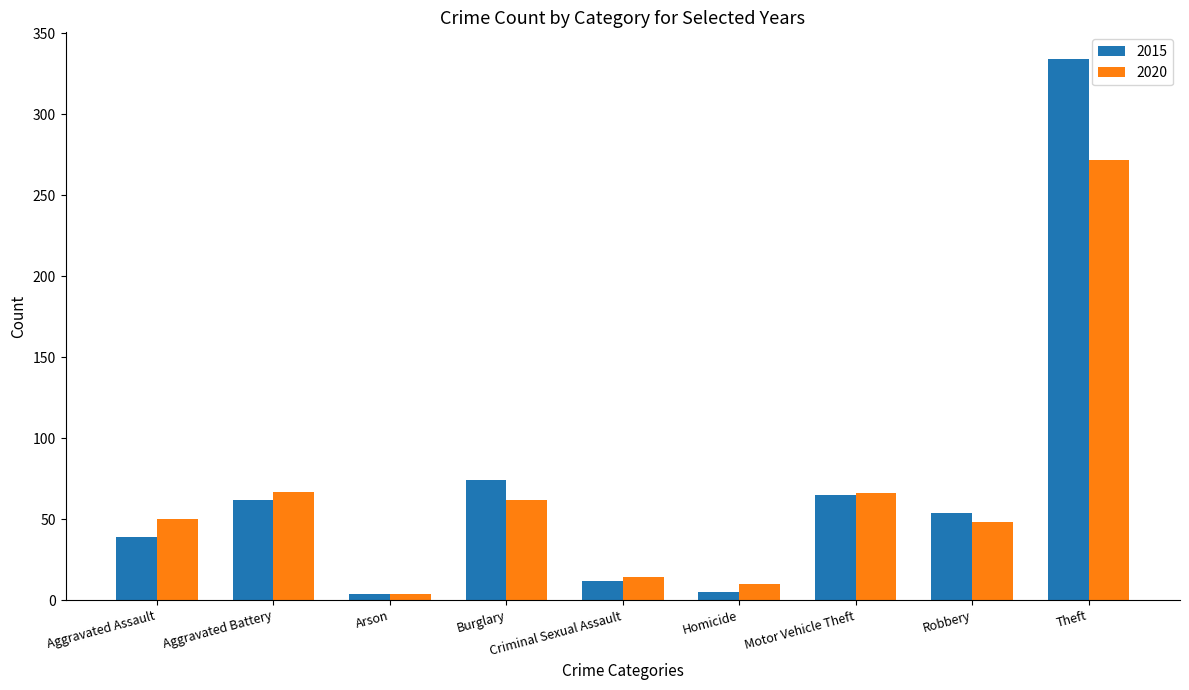

Rank the series by their maximum value, from highest to lowest.

2015, 2020